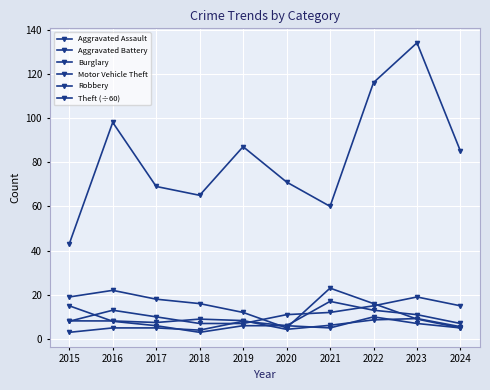

Count the number of categories in the chart.

10